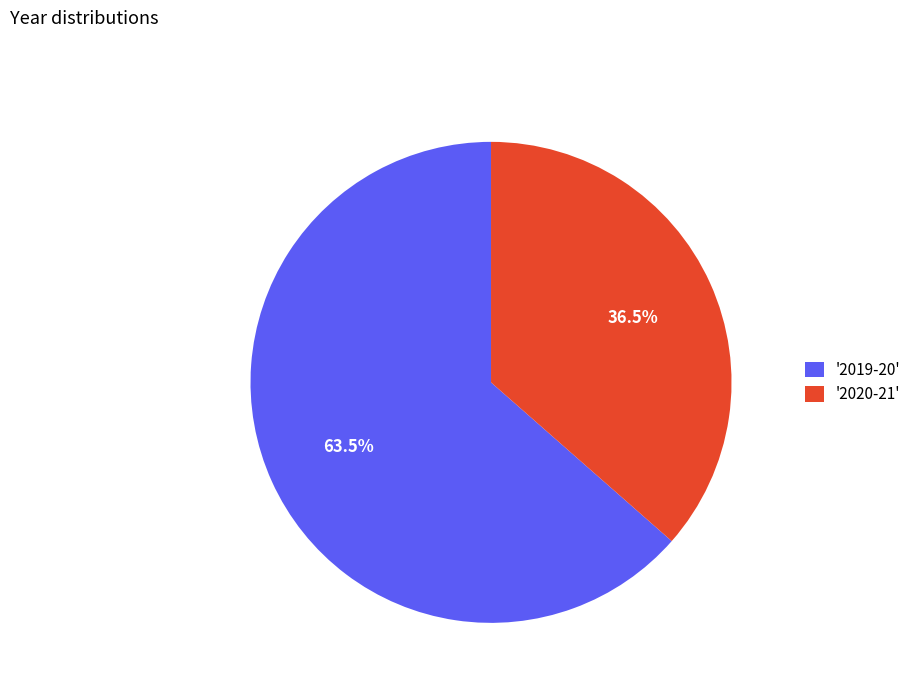

Is there any slice that represents more than half of the pie?

Yes